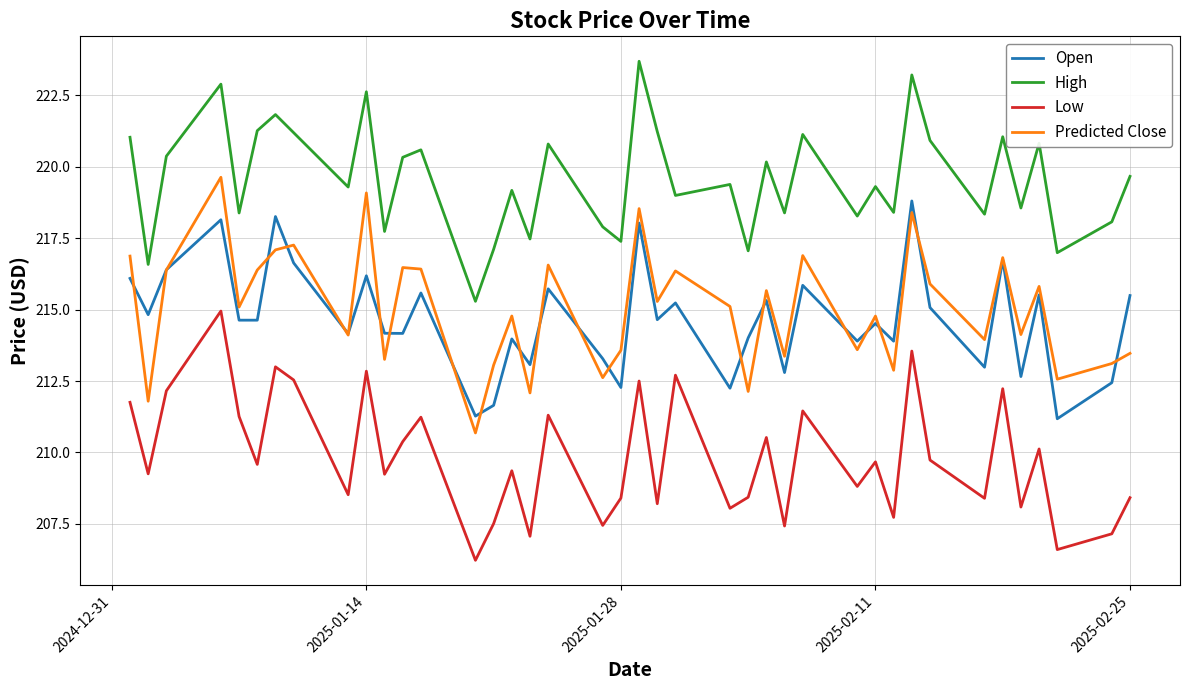

What is the maximum value shown in the chart?

223.7